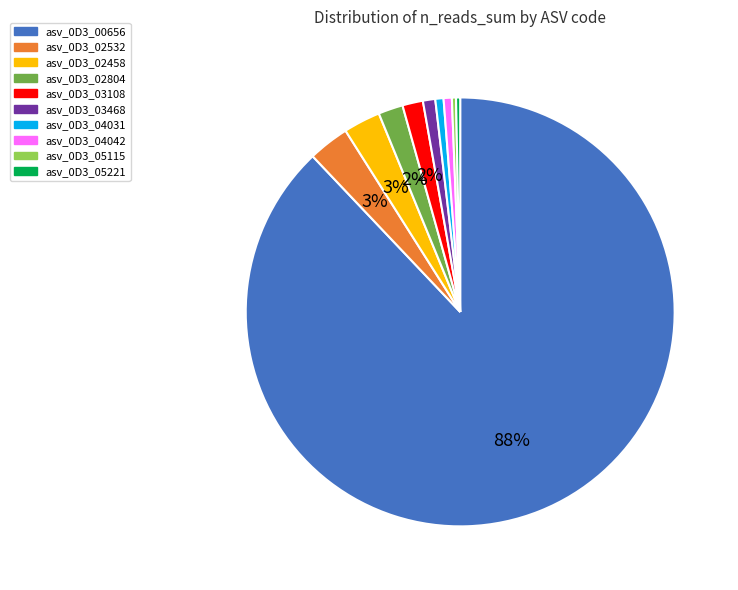

Which category has the biggest portion of the pie?

asv_0D3_00656